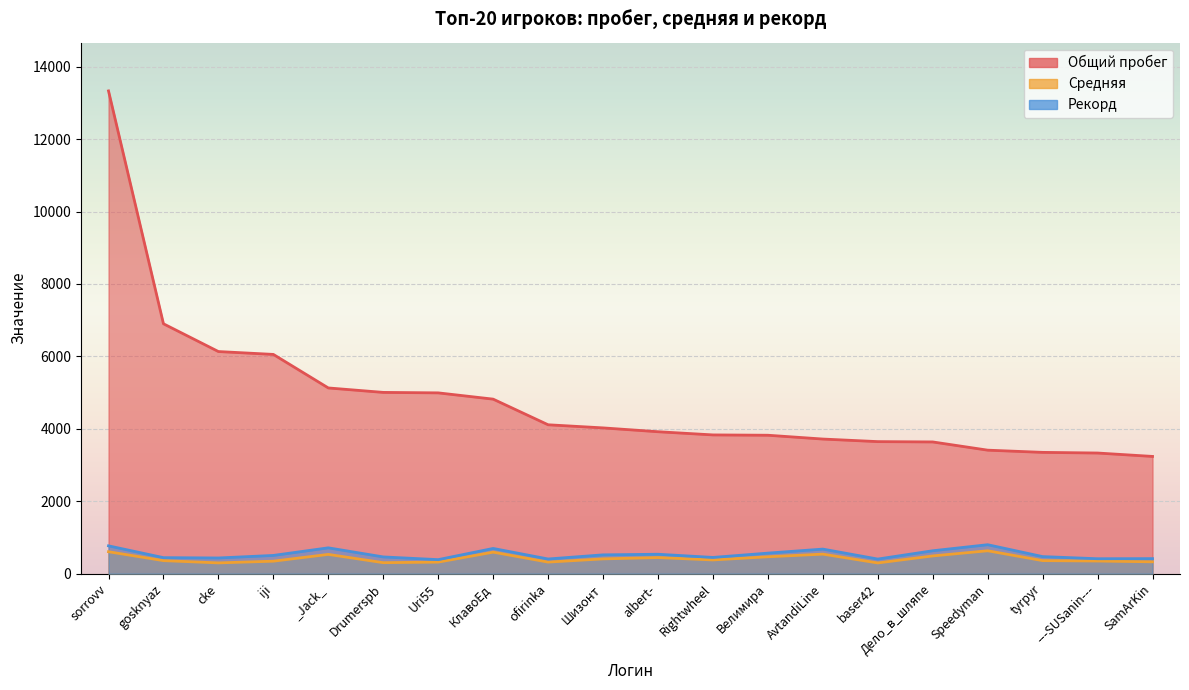

Which category has the highest value across all series?

sorrovv